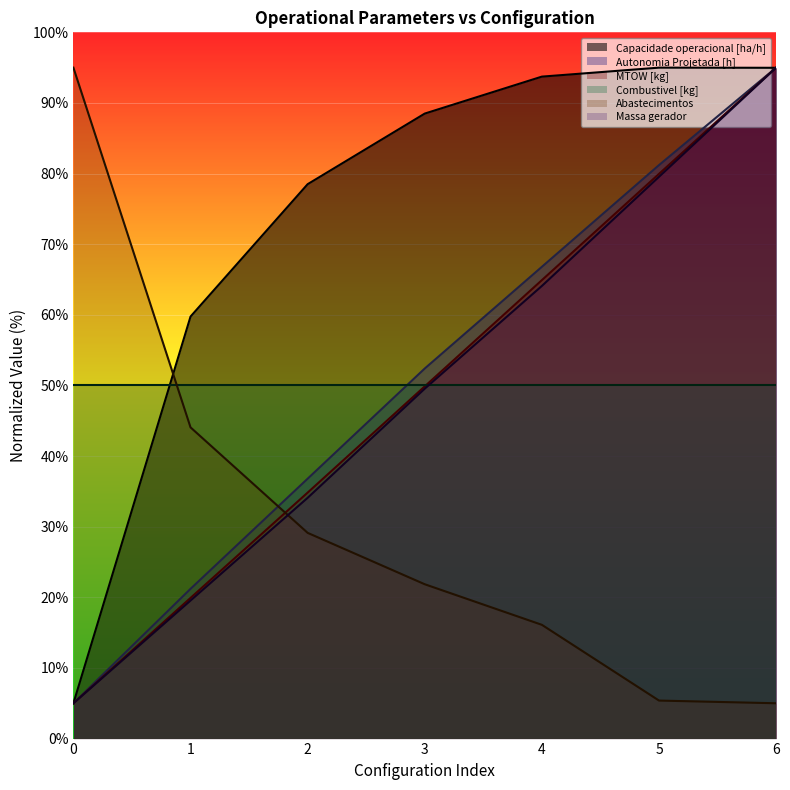

Does the chart have visible grid lines?

No